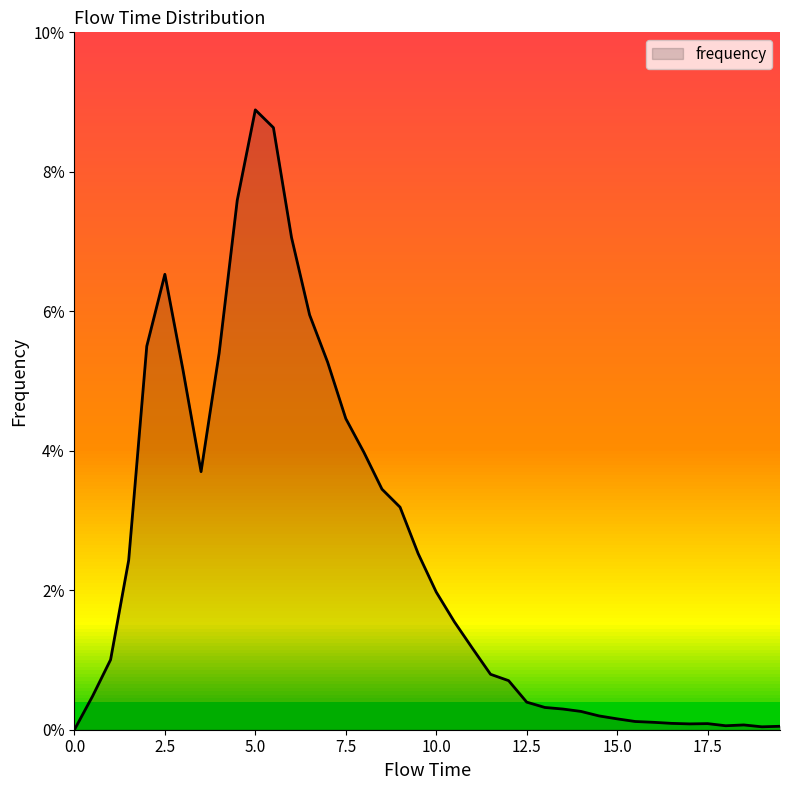

Does the chart display data point markers on the line(s)?

No